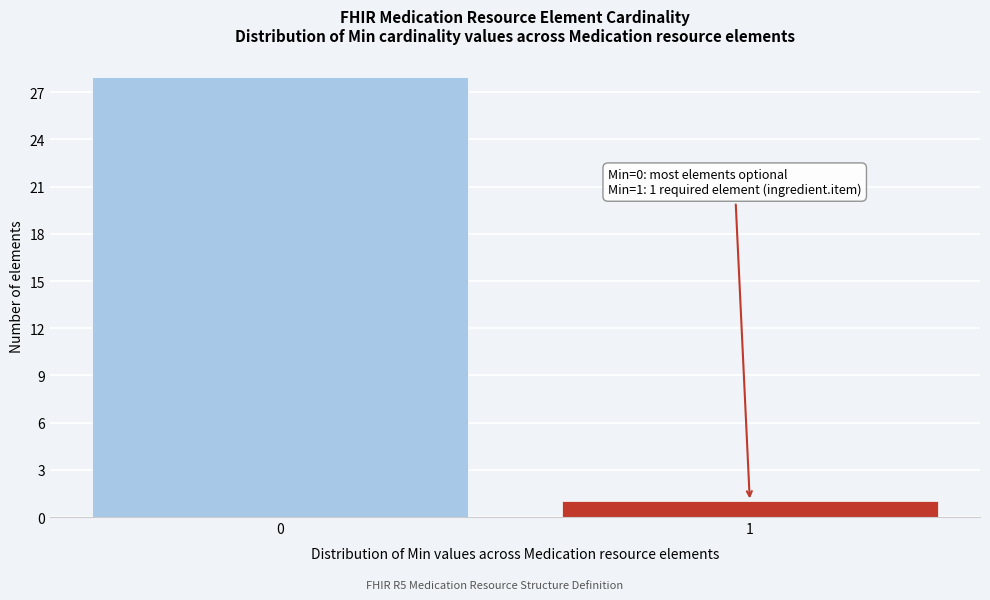

Reading left to right, list all the values displayed in this chart.

28	1